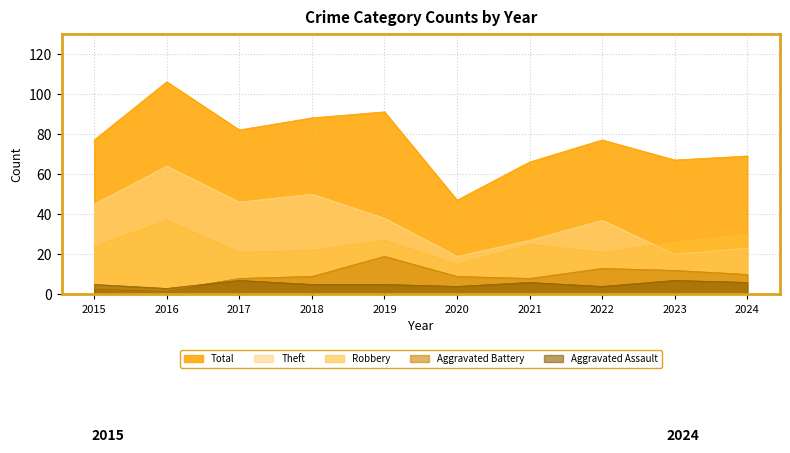

At which label is Robbery closest to 26?

2023